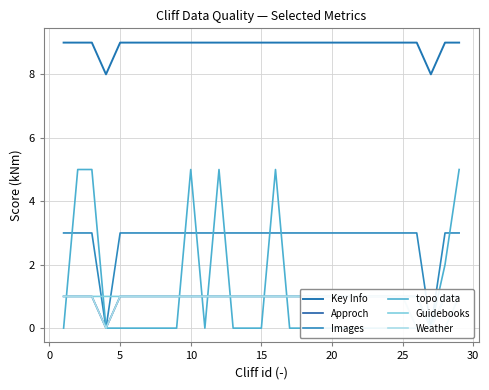

Does the chart display data point markers on the line(s)?

No